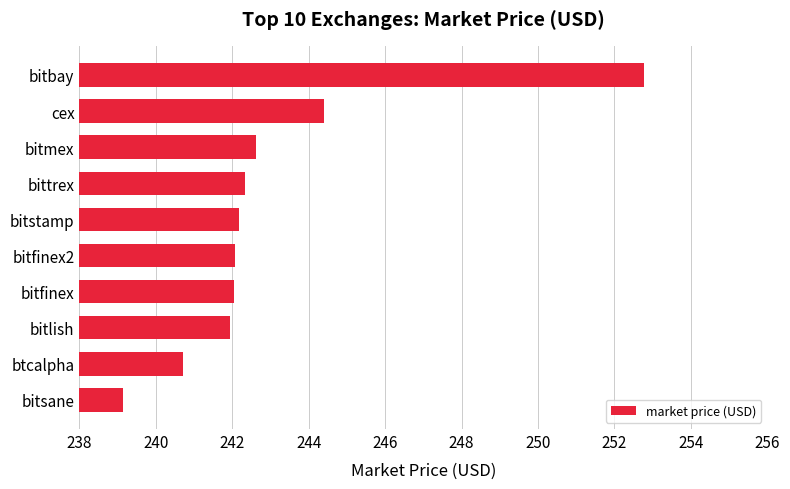

What is the ratio of the value at bitmex to the value at bitbay?

1.0